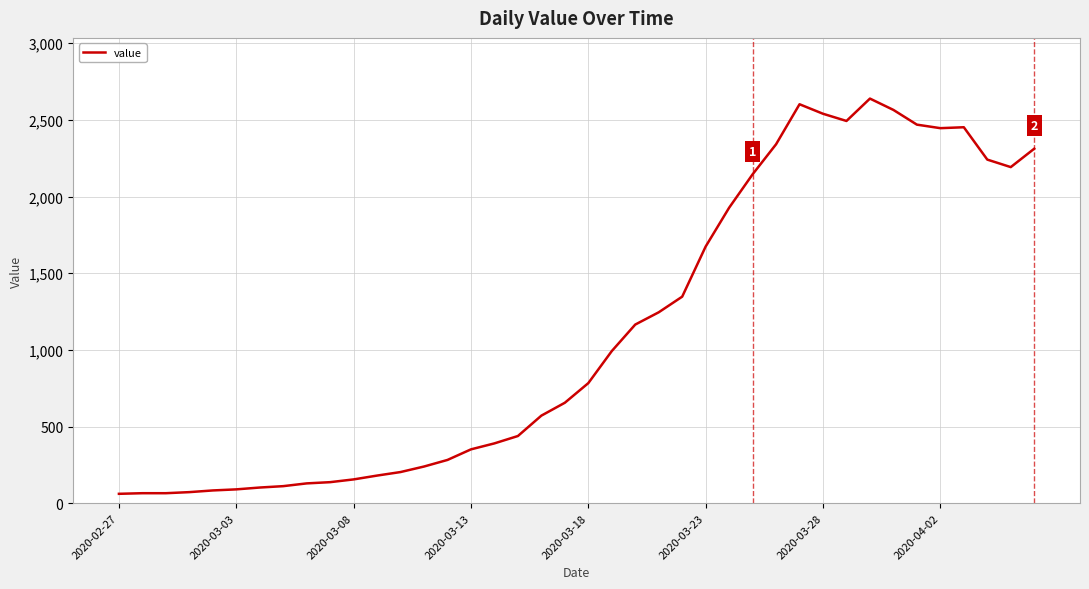

What is the maximum value shown in the chart?

2639